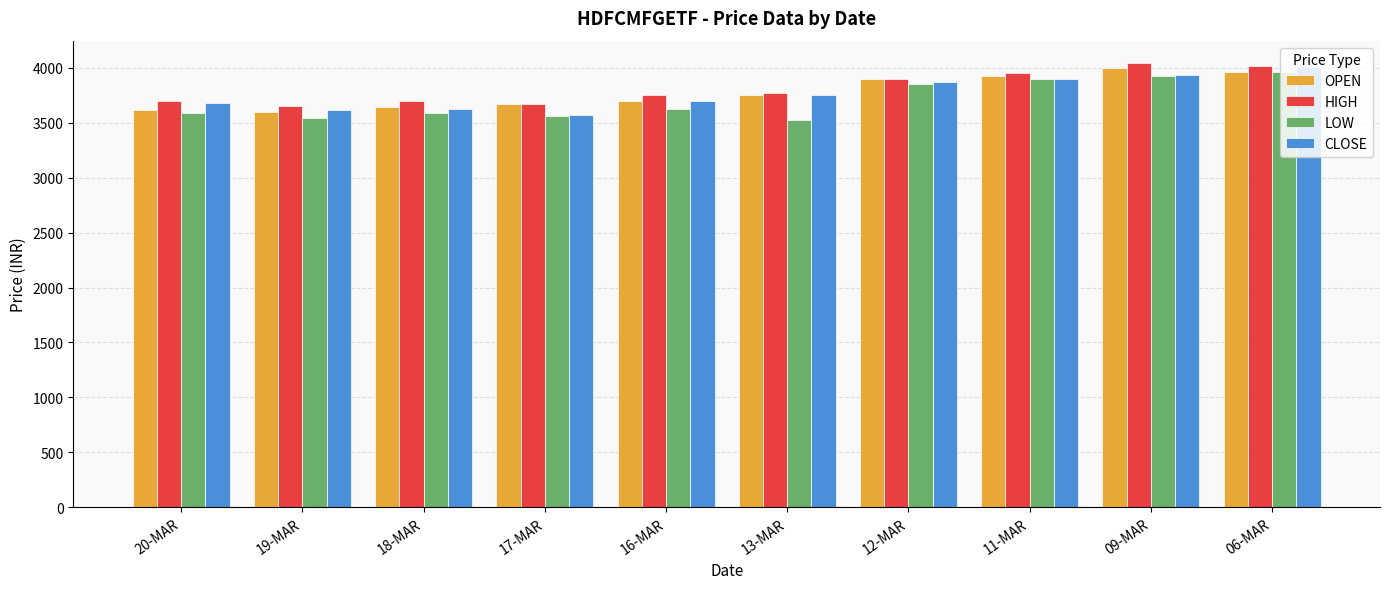

What is the difference between the highest and lowest values at 09-MAR?

123.0